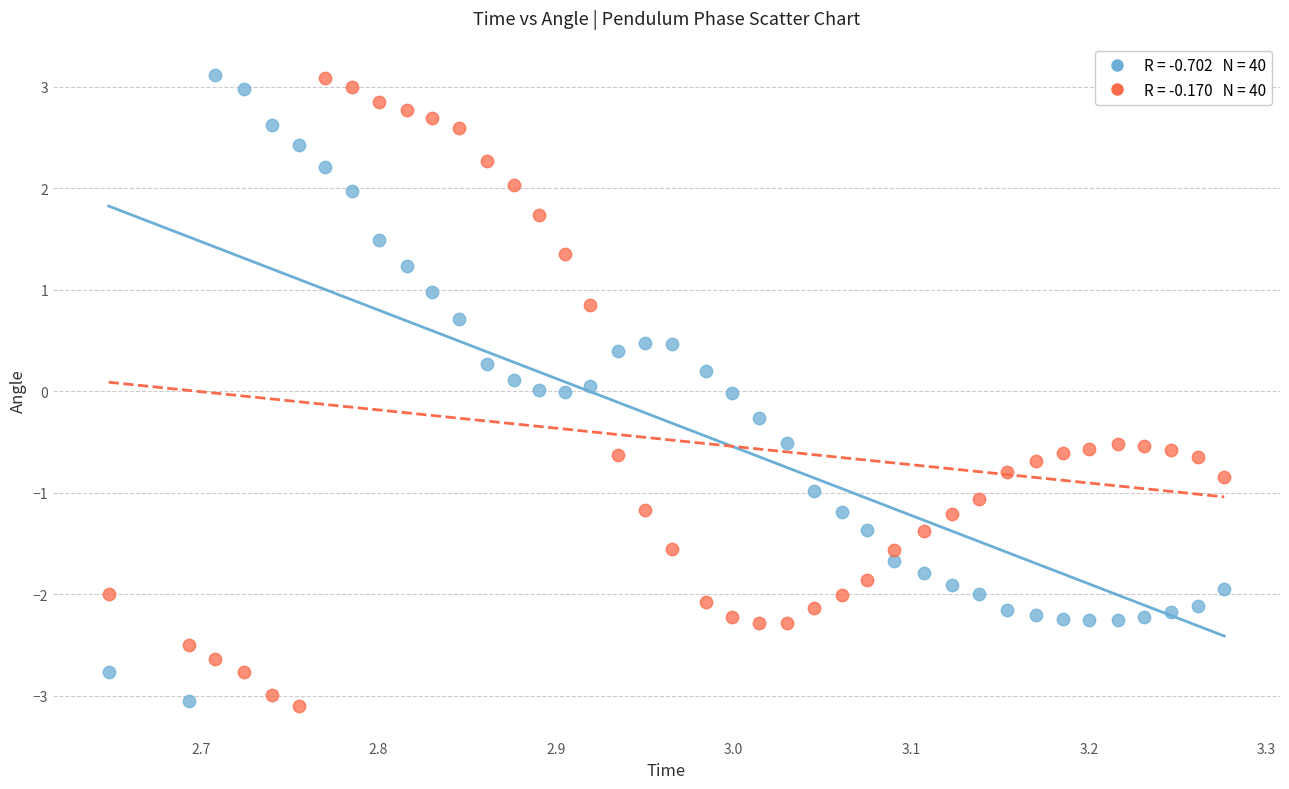

Across all data points, what is the range of X values (max minus min)?

0.6